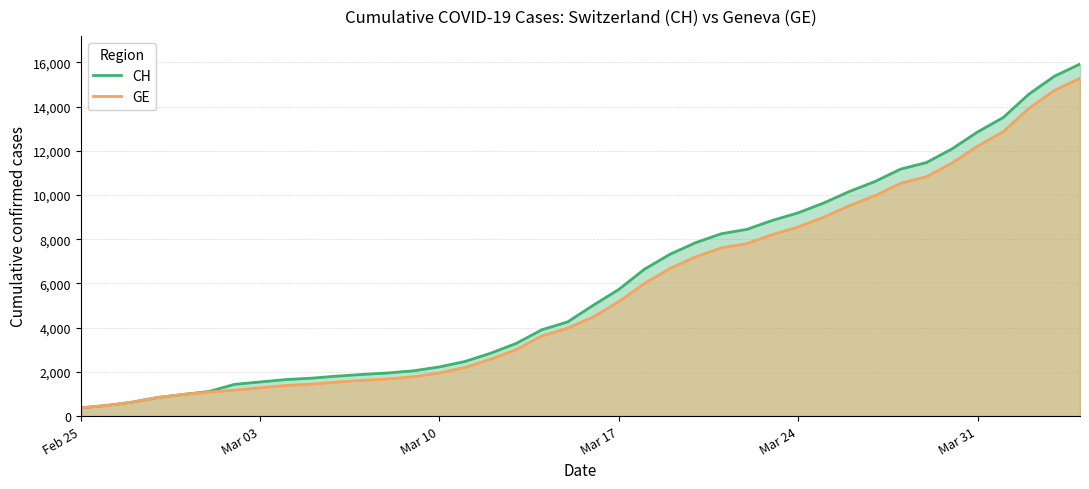

What is the total value across all series at Mar 03?

2822